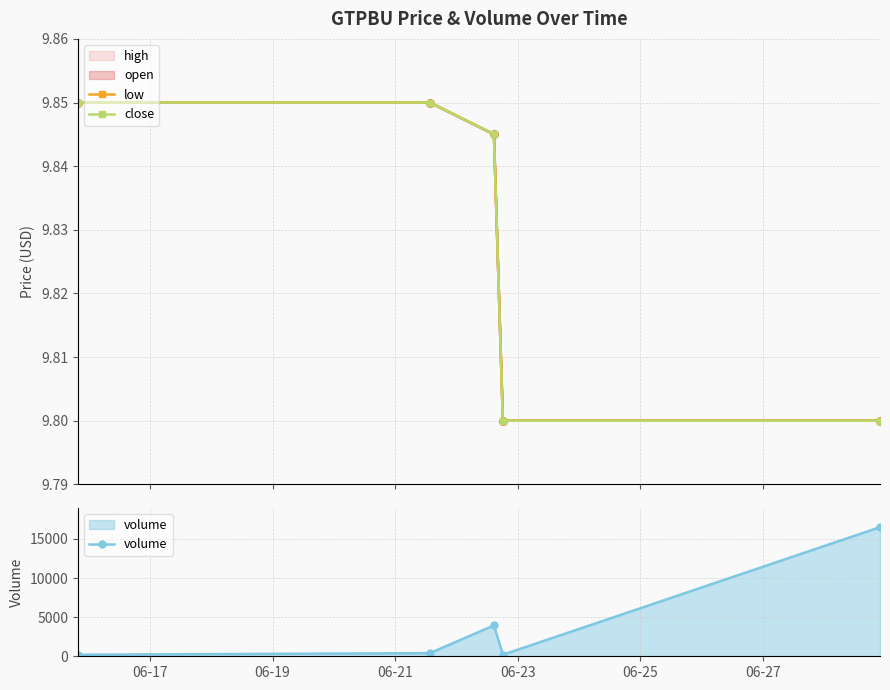

In volume, how many points are higher than both neighbors (excluding endpoints)?

1